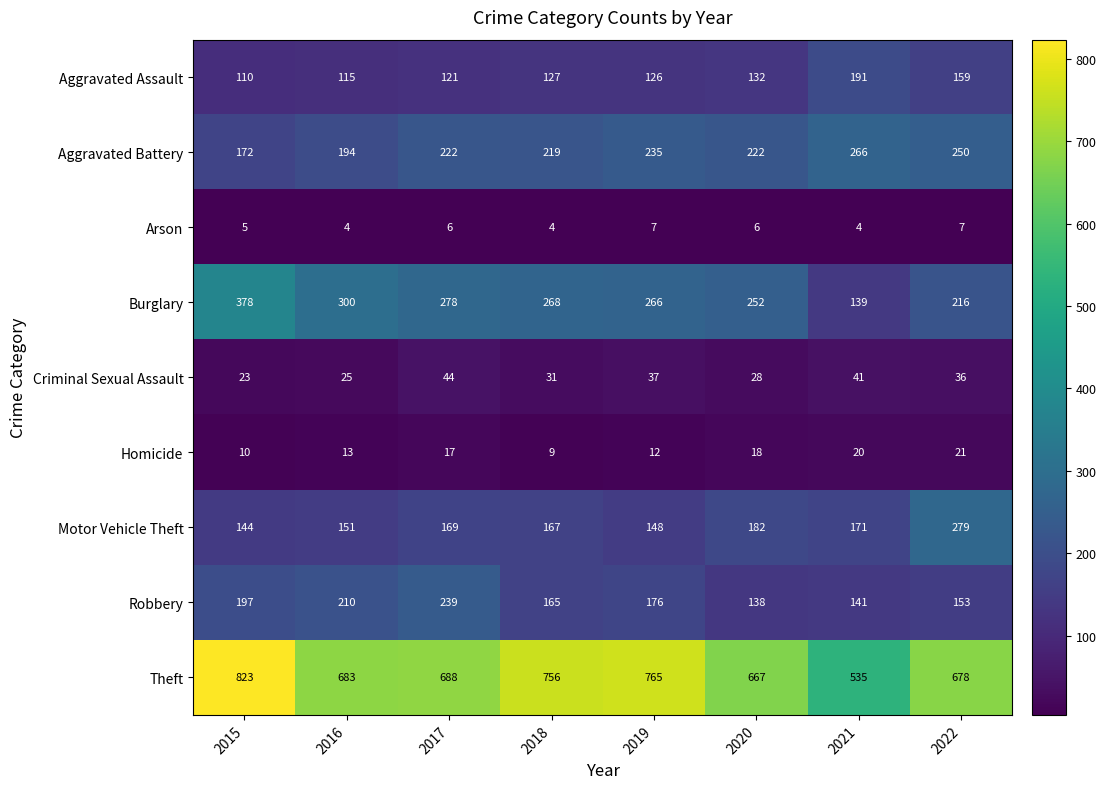

Which category has the highest value across all series?

2015